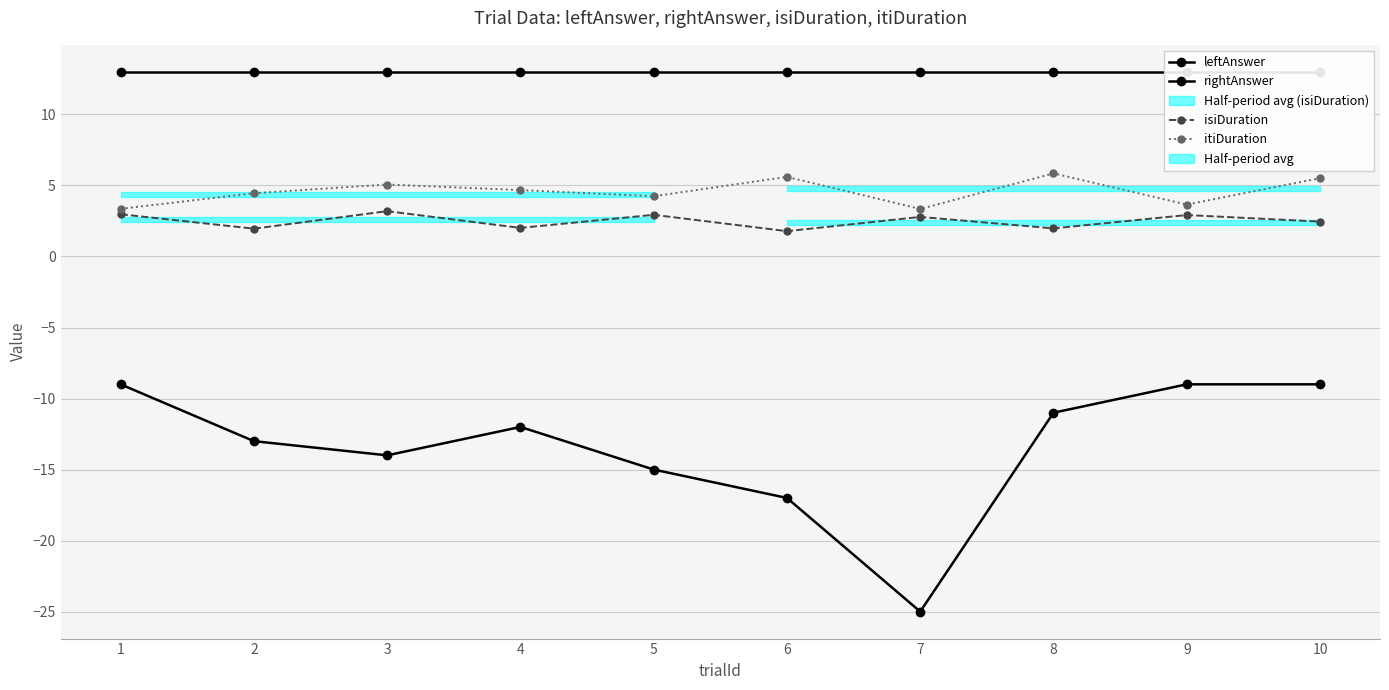

What is the difference between the maximum and second lowest values in the rightAnswer series?

8.0